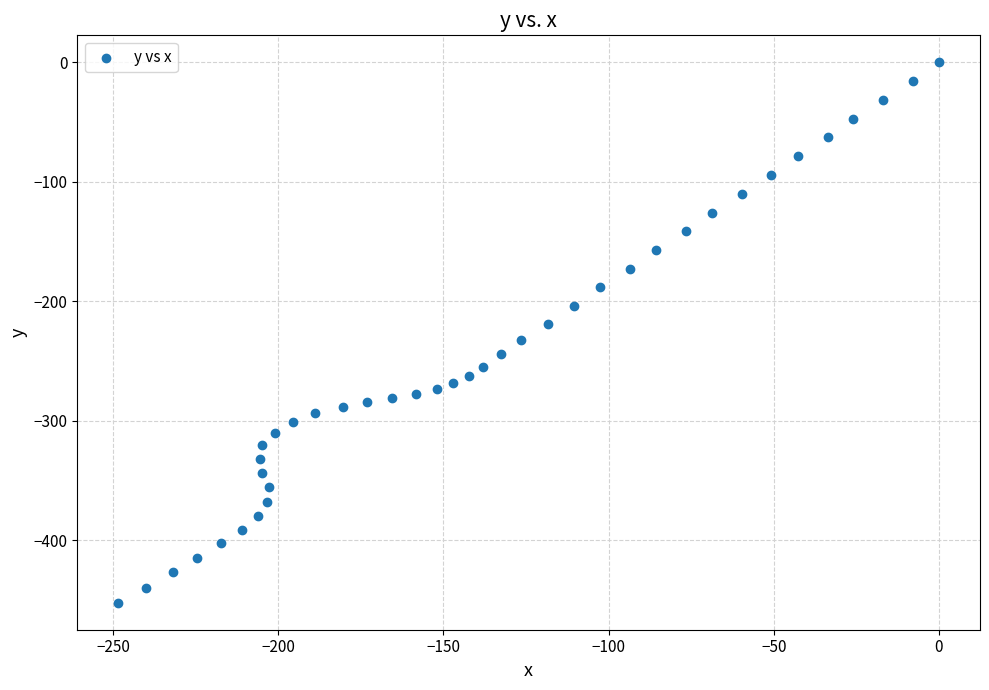

What is the range of X values (max minus min)?

248.4